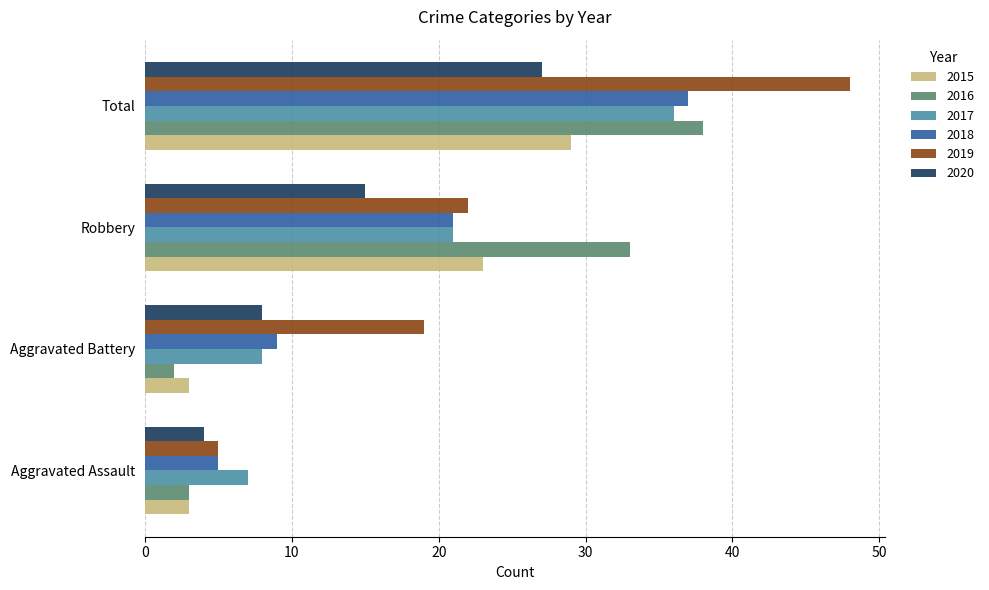

Which category has the lowest value in the 2017 series?

Aggravated Assault